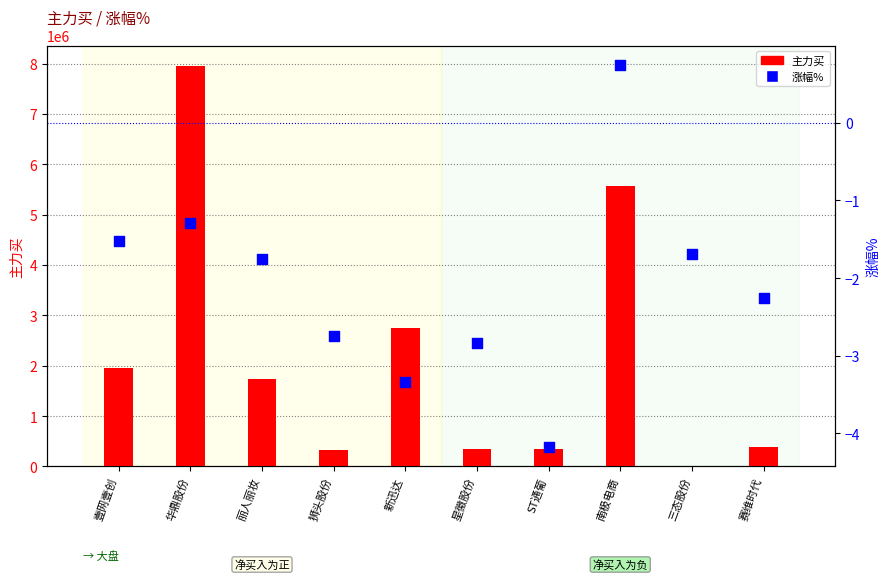

Is the value of 主力买 at ST通葡 greater than the value of 涨幅% at 赛维时代?

Yes